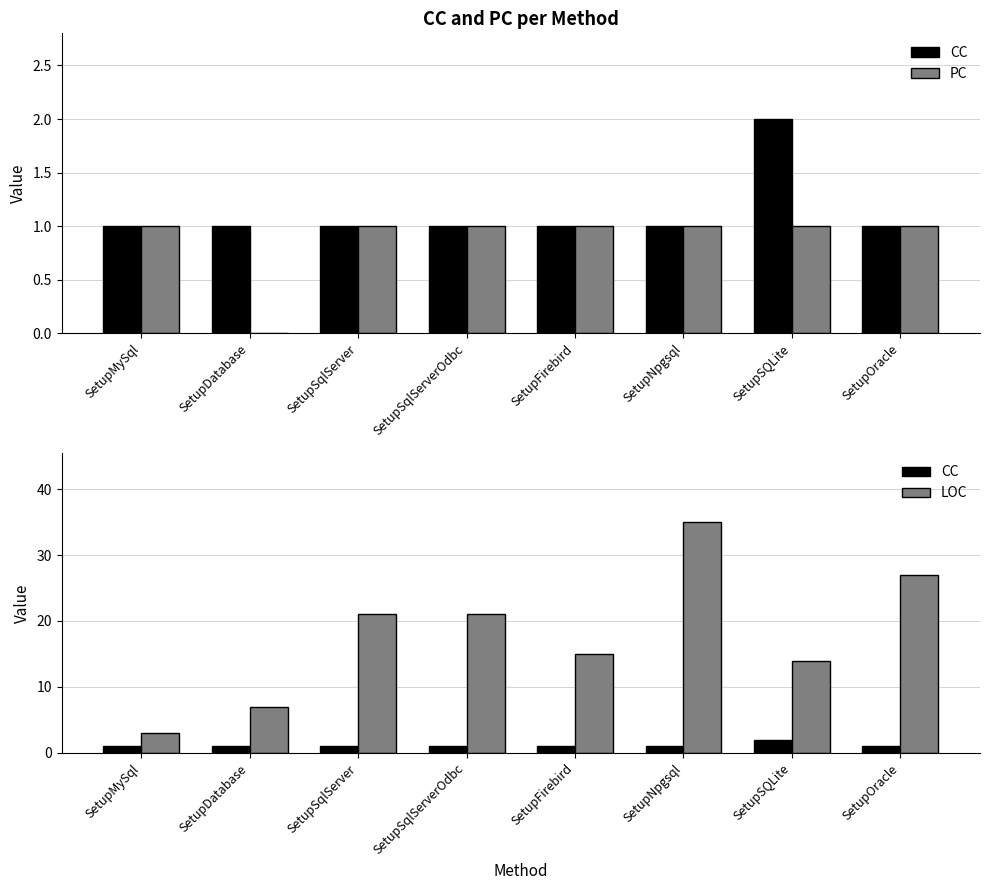

Reading left to right, what are all the values shown in this chart?

CC: SetupMySql=1	SetupDatabase=1	SetupSqlServer=1	SetupSqlServerOdbc=1	SetupFirebird=1	SetupNpgsql=1	SetupSQLite=2	SetupOracle=1
PC: SetupMySql=1	SetupDatabase=0	SetupSqlServer=1	SetupSqlServerOdbc=1	SetupFirebird=1	SetupNpgsql=1	SetupSQLite=1	SetupOracle=1
LOC: SetupMySql=3	SetupDatabase=7	SetupSqlServer=21	SetupSqlServerOdbc=21	SetupFirebird=15	SetupNpgsql=35	SetupSQLite=14	SetupOracle=27